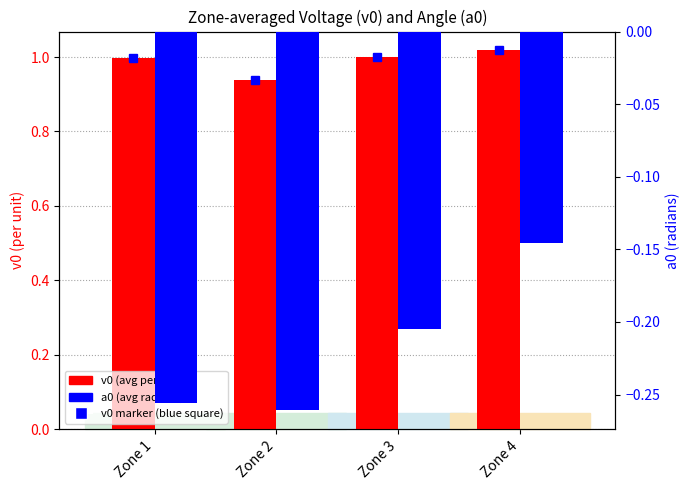

True or false: a0 (avg radians) has a value of -0.3 at Zone 1.

True